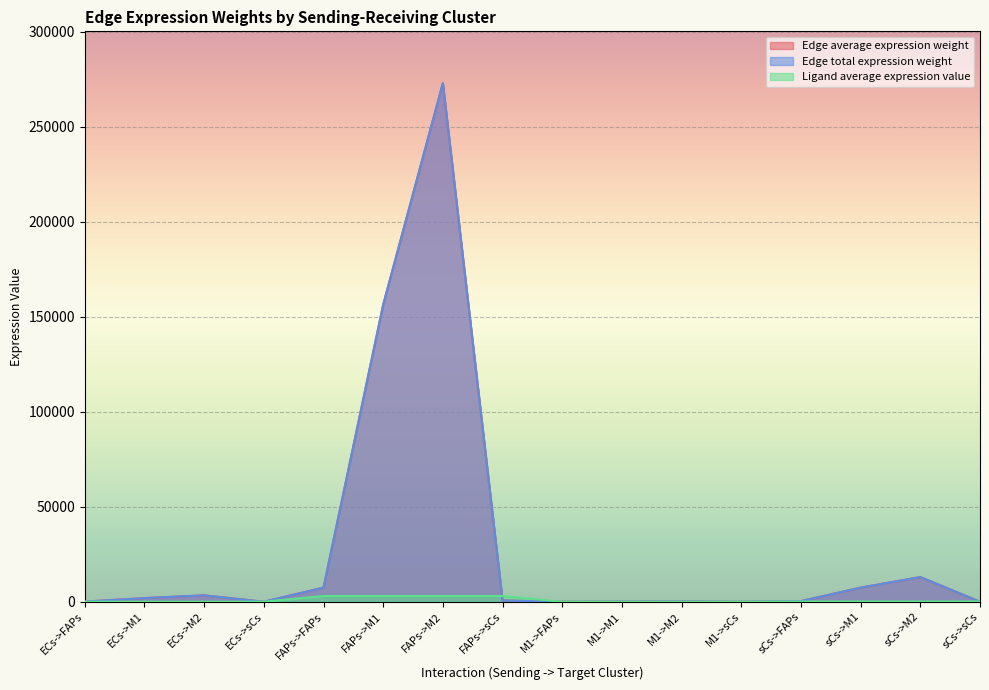

What is the total value across all series at FAPs->FAPs?

17972.9